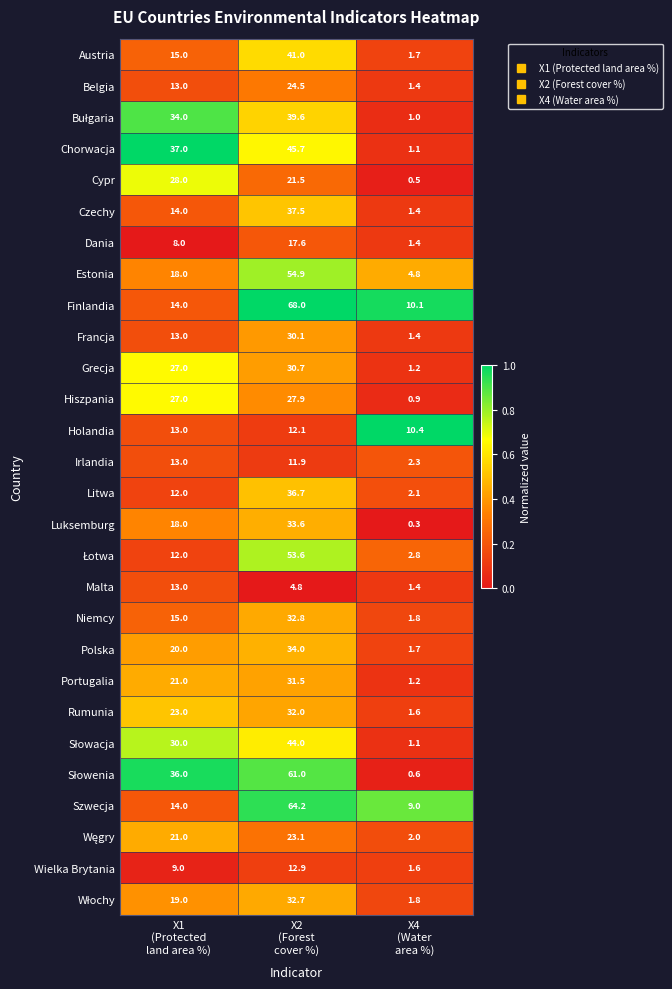

What is the highest value of the Irlandia series?

13.0